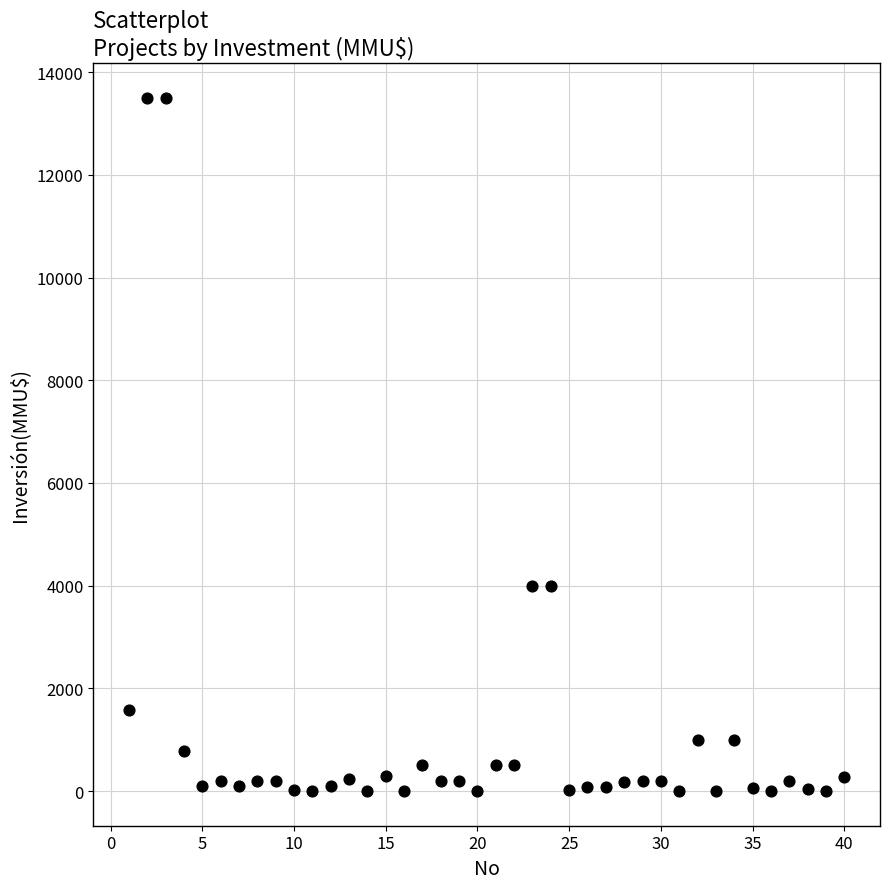

What is the range of Y values (max minus min)?

13500